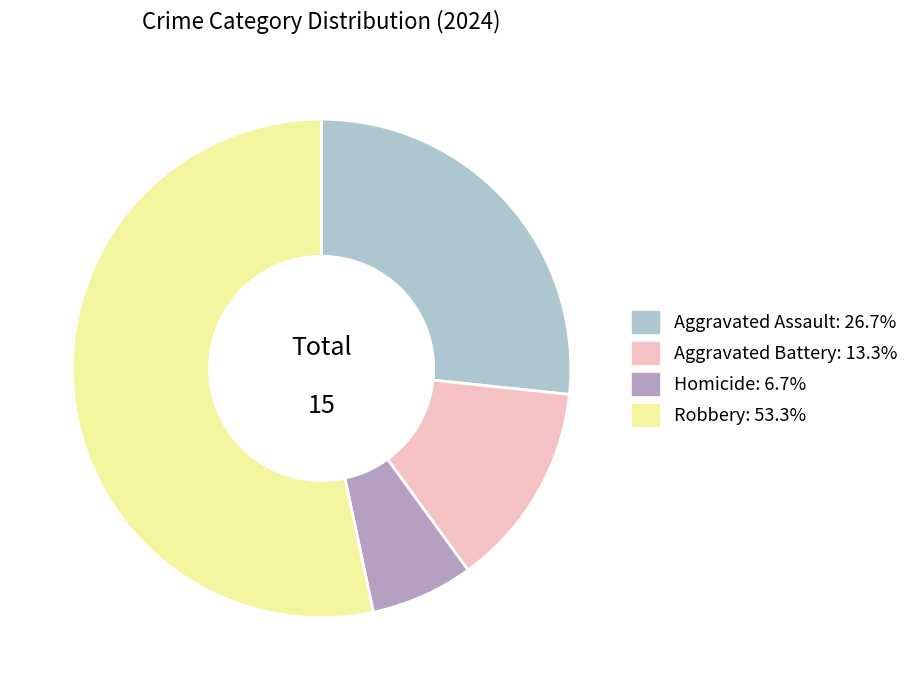

Is there a majority slice in this chart?

Yes